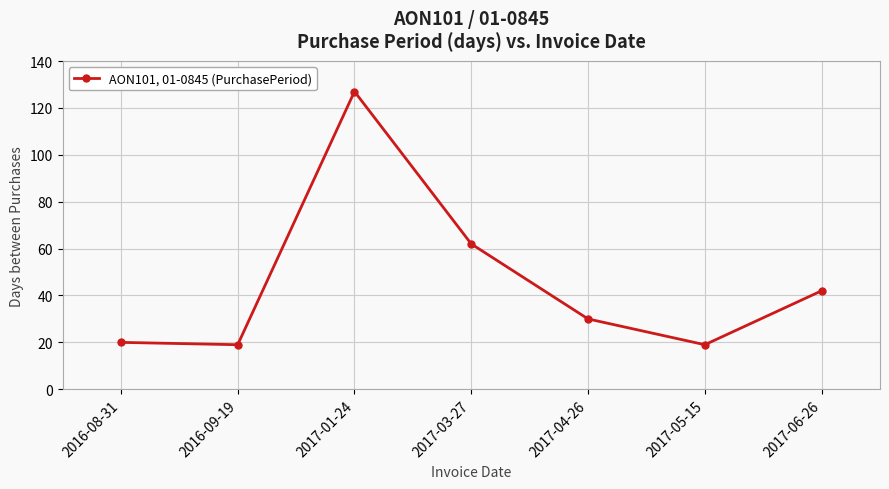

What is the greatest value displayed?

127